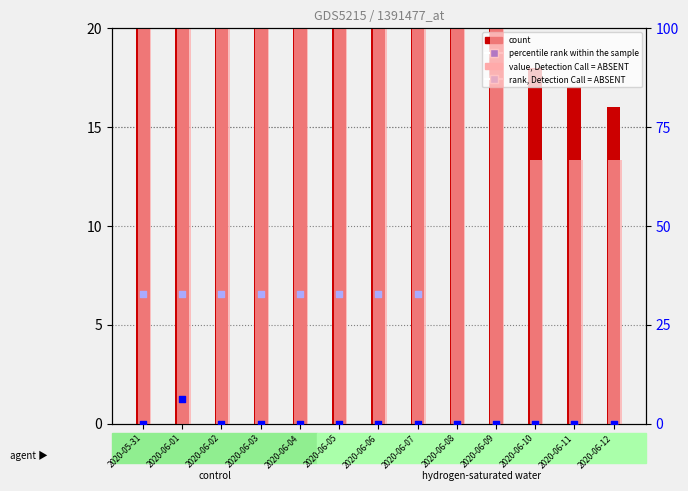

What are all the series names shown in the legend?

count, value, Detection Call = ABSENT, percentile rank within the sample, rank, Detection Call = ABSENT